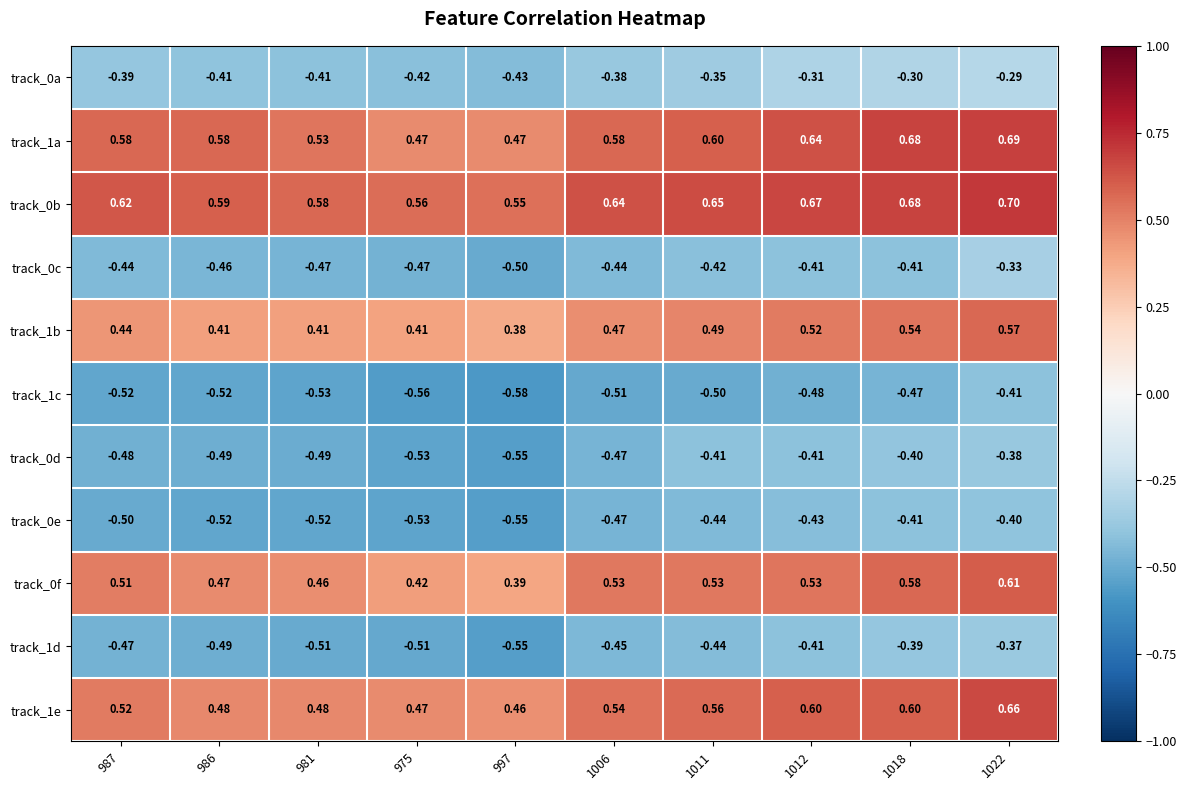

Is the value of track_0d at 975 greater than the value of track_0b at 975?

No